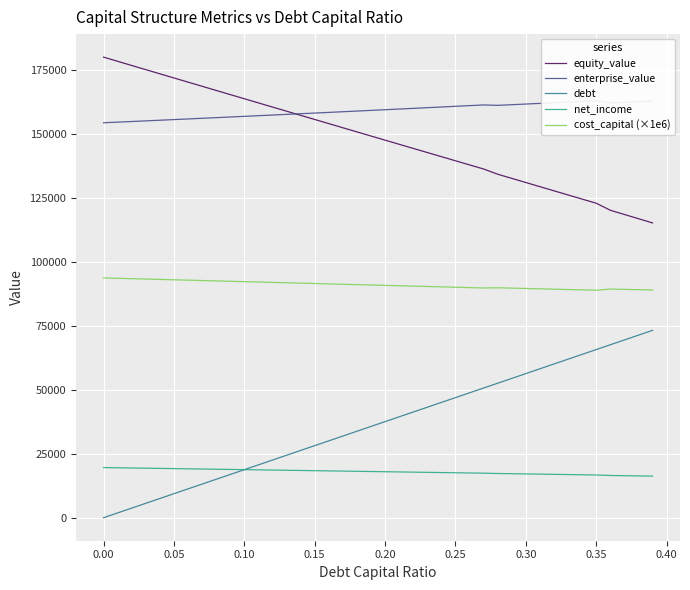

True or false: cost_capital (×1e6) and net_income intersect in this chart.

False